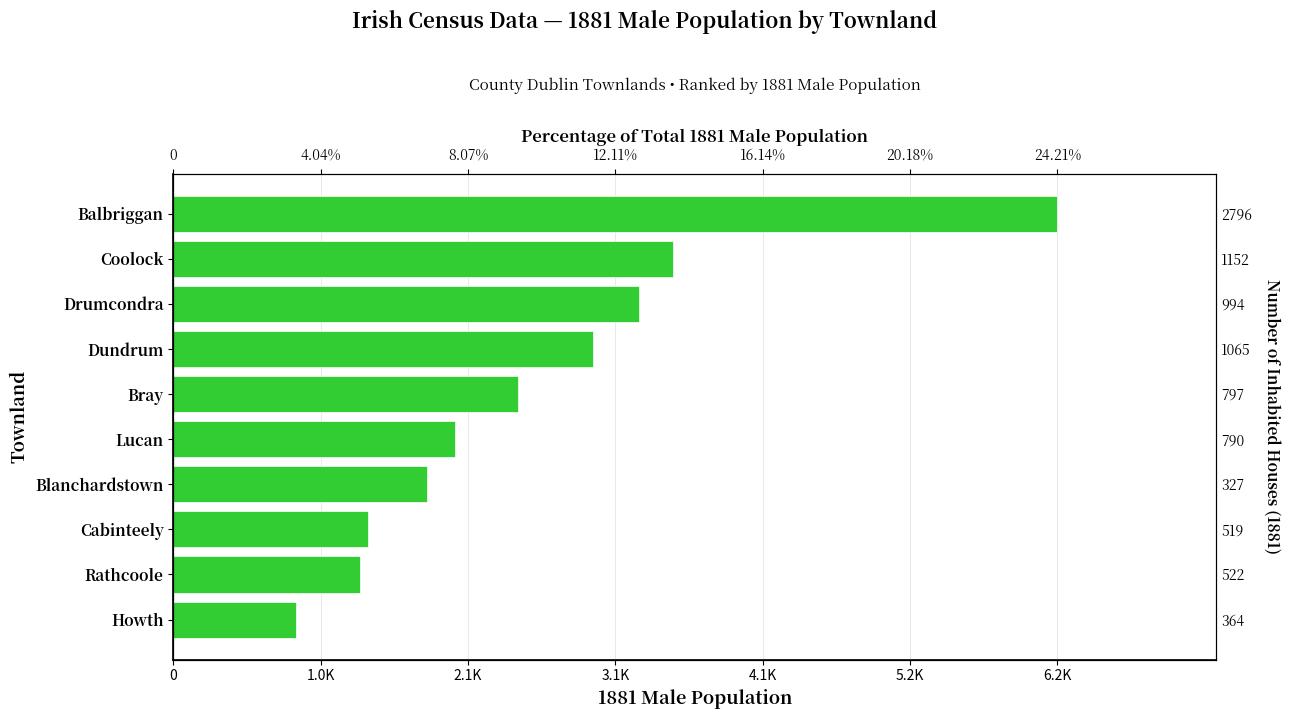

What is the difference between the maximum and minimum values?

5338